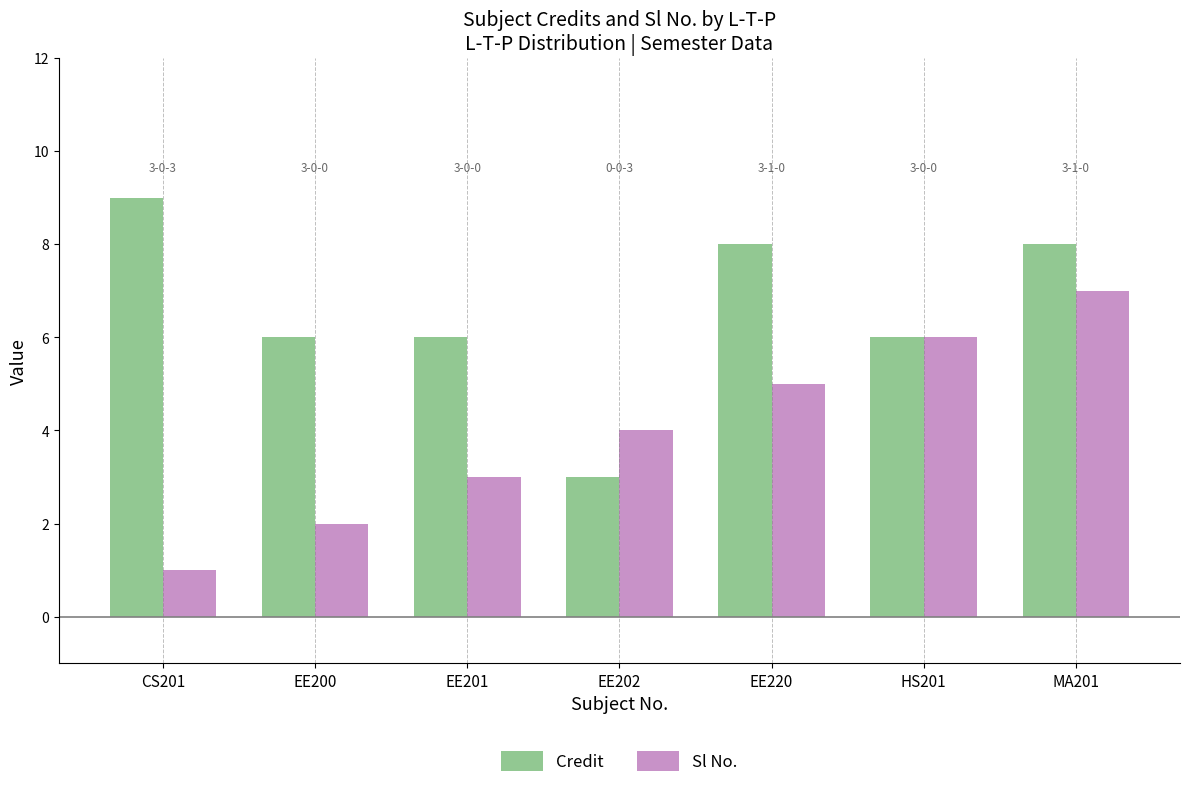

How many groups of bars are there?

7